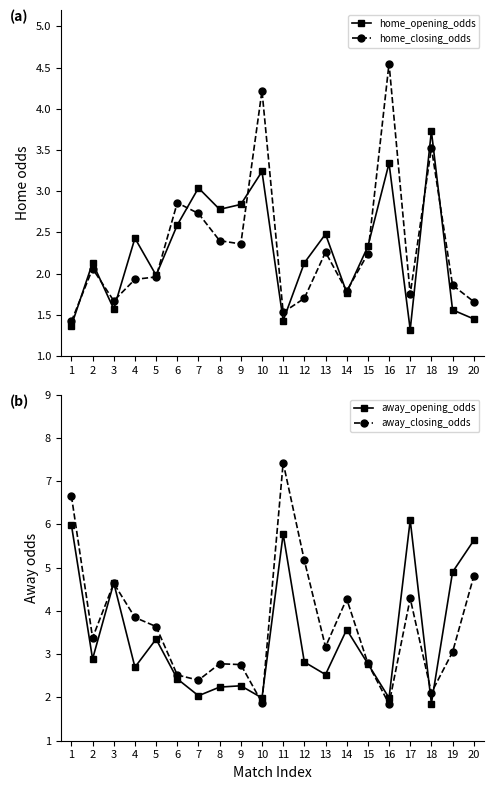

Reading left to right, what are all the values shown in this chart?

home_opening_odds: 1=1.4	2=2.1	3=1.6	4=2.4	5=2.0	6=2.6	7=3.0	8=2.8	9=2.8	10=3.2	11=1.4	12=2.1	13=2.5	14=1.8	15=2.3	16=3.3	17=1.3	18=3.7	19=1.6	20=1.4
home_closing_odds: 1=1.4	2=2.1	3=1.7	4=1.9	5=2.0	6=2.9	7=2.7	8=2.4	9=2.4	10=4.2	11=1.5	12=1.7	13=2.3	14=1.8	15=2.2	16=4.5	17=1.8	18=3.5	19=1.9	20=1.7
away_opening_odds: 1=6.0	2=2.9	3=4.7	4=2.7	5=3.4	6=2.4	7=2.0	8=2.2	9=2.3	10=2.0	11=5.8	12=2.8	13=2.5	14=3.6	15=2.8	16=2.0	17=6.1	18=1.9	19=4.9	20=5.6
away_closing_odds: 1=6.7	2=3.4	3=4.6	4=3.9	5=3.6	6=2.5	7=2.4	8=2.8	9=2.8	10=1.9	11=7.4	12=5.2	13=3.2	14=4.3	15=2.8	16=1.9	17=4.3	18=2.1	19=3.0	20=4.8